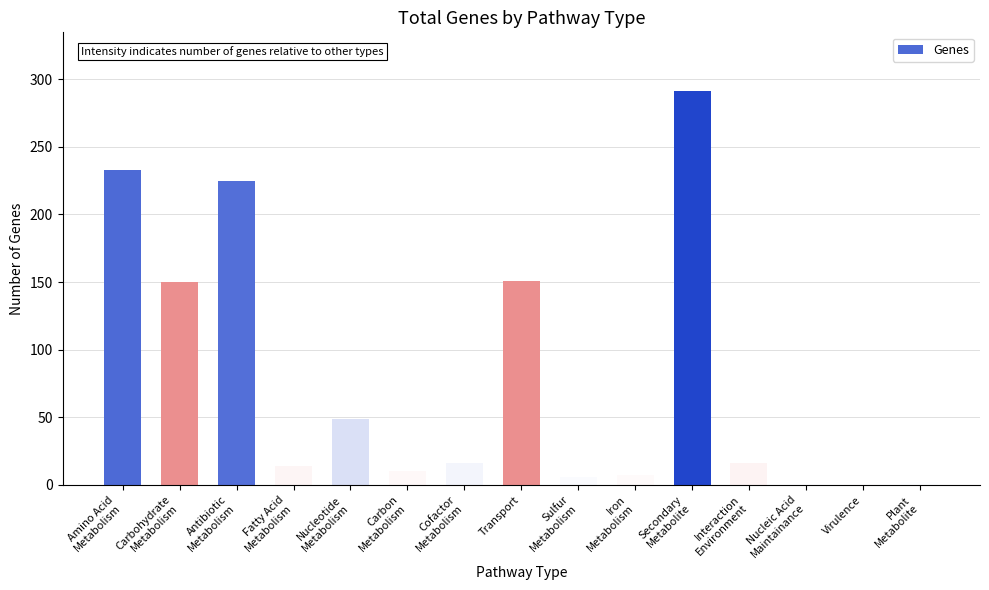

The value at Transport is 151. True or false?

True